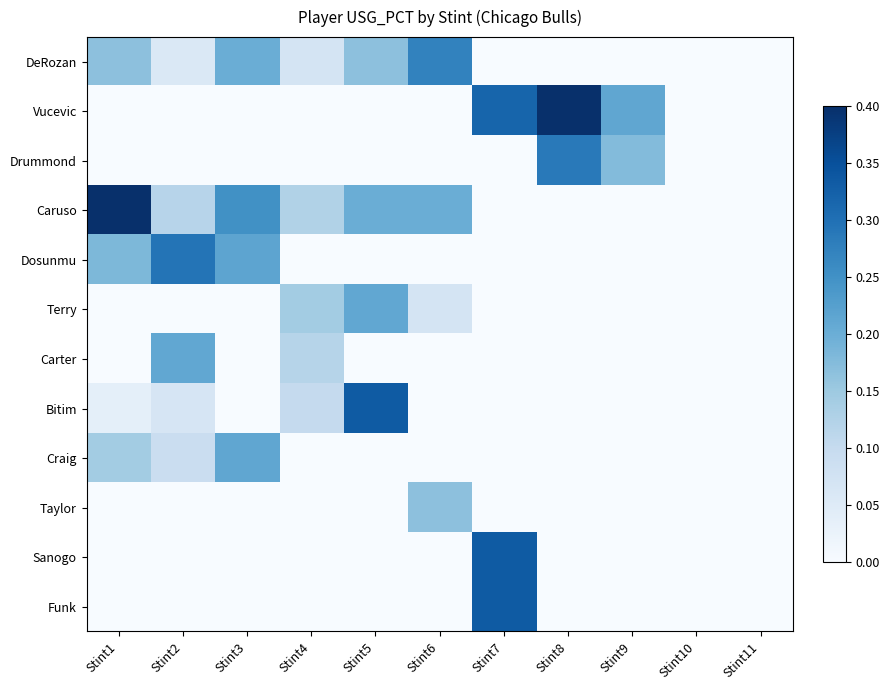

At which category does the chart reach its minimum across all series?

Stint7